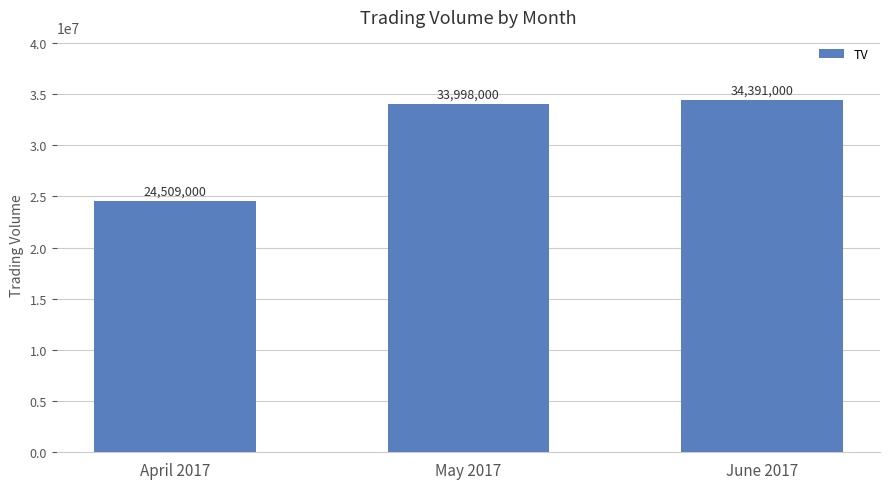

The value at May 2017 is 33998000. True or false?

True